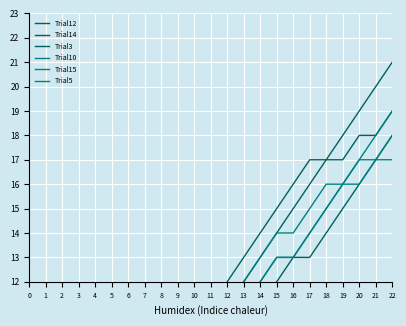

True or false: Trial10 has more than 1 interior local peaks.

False